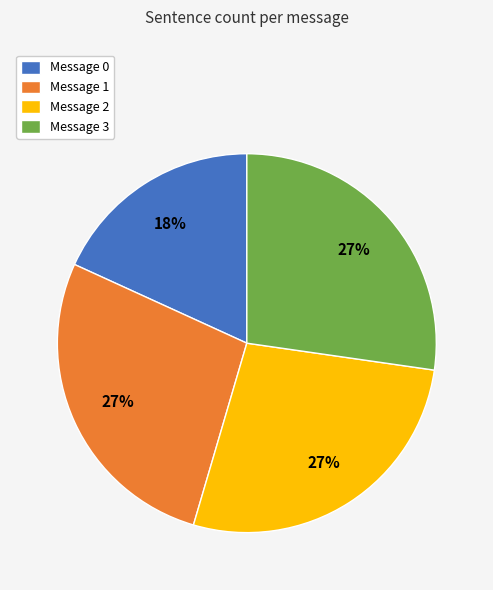

The Message 2 slice represents 27% of the pie. True or false?

True